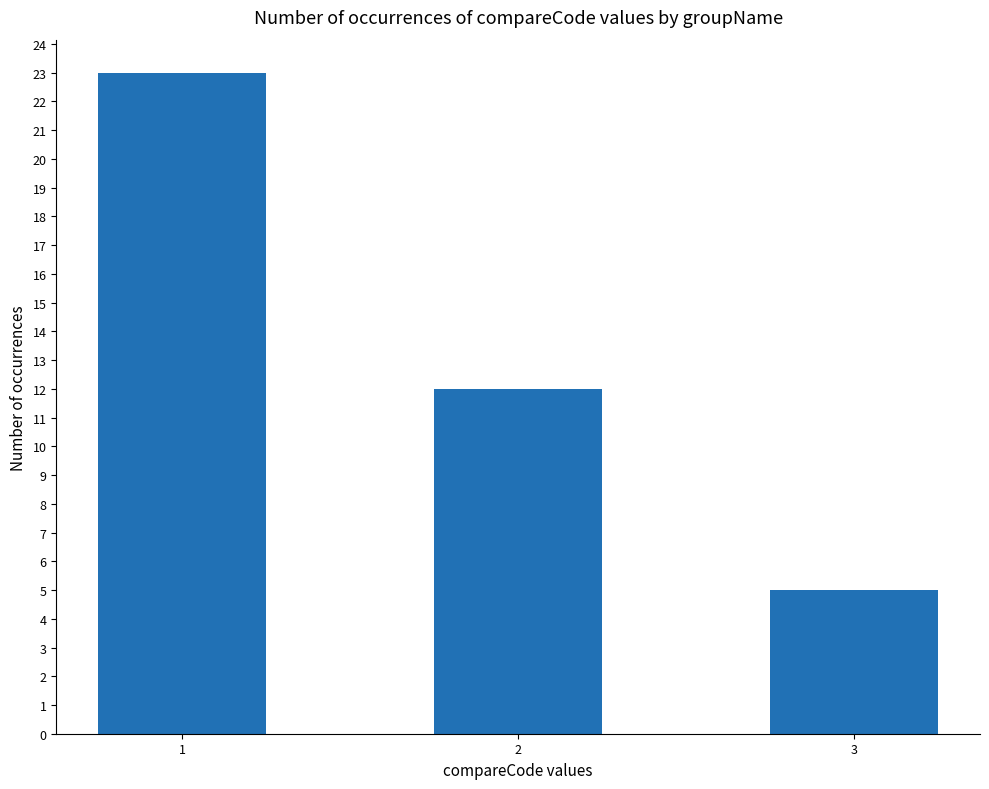

Reading left to right, transcribe all the data shown in this chart.

1=23	2=12	3=5